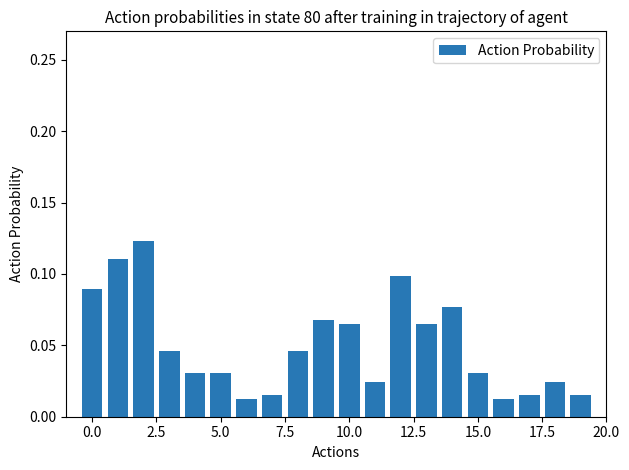

How many values are between 0 and 1?

20